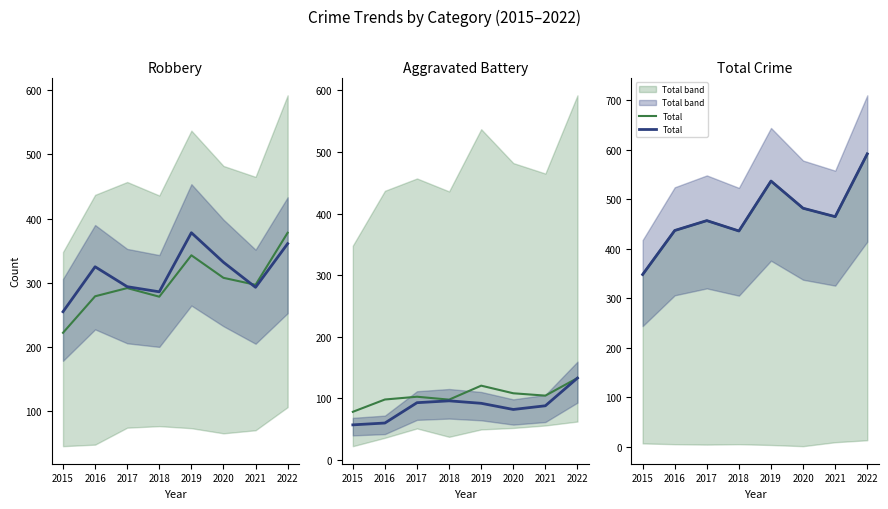

Does the chart have visible grid lines?

No